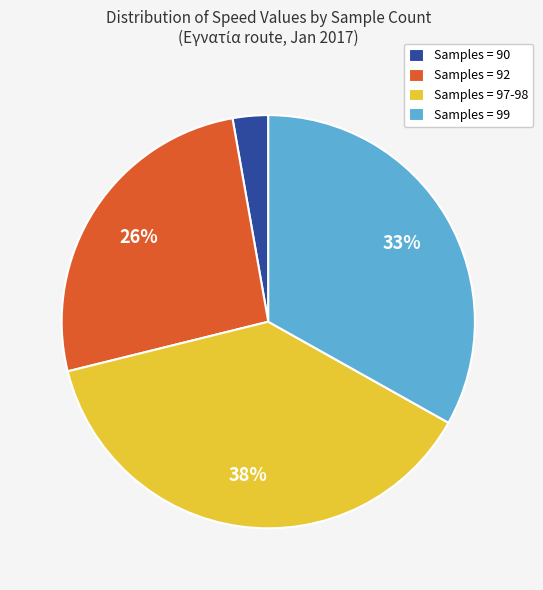

True or false: Samples = 99 accounts for 41% of the total.

False